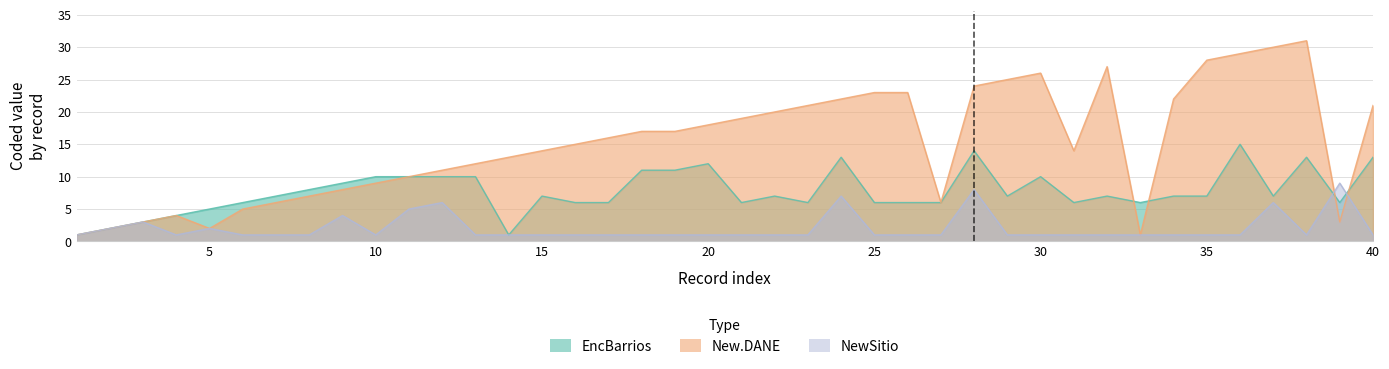

Which series has the largest total across all categories?

New.DANE